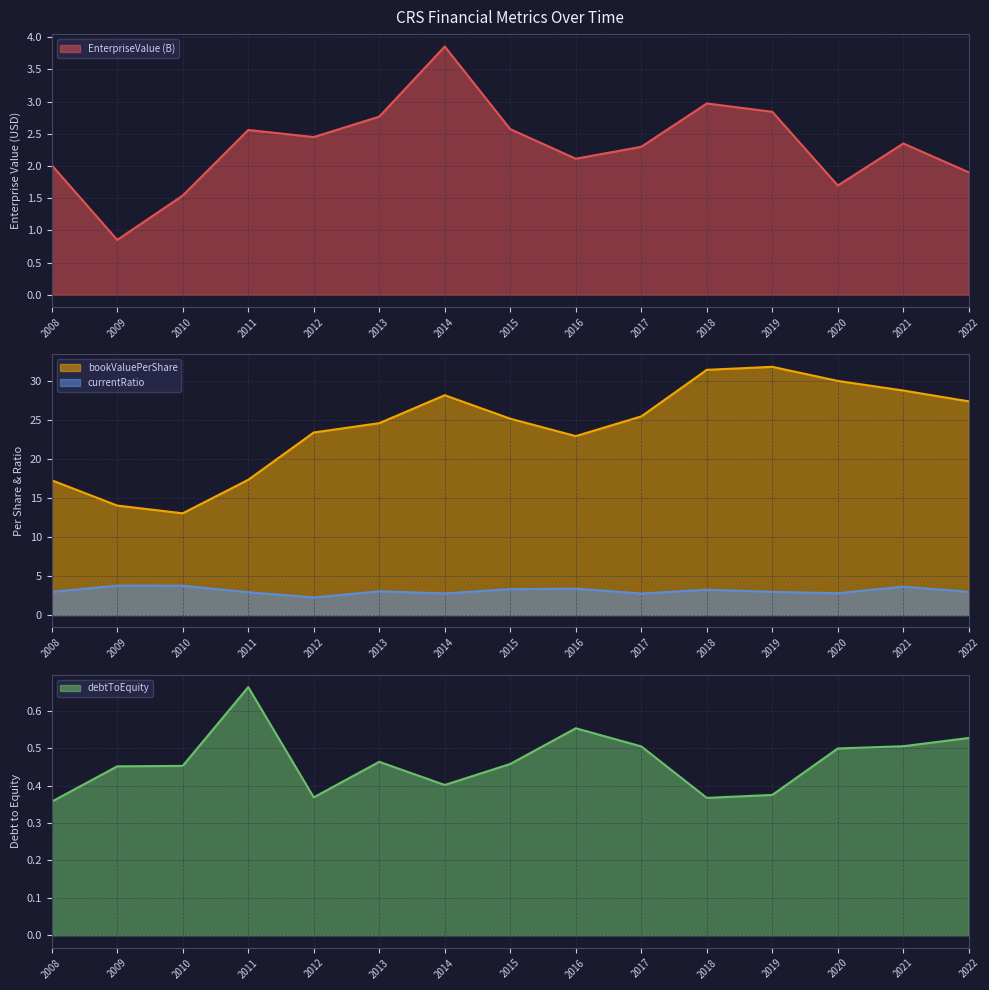

Is the value of EnterpriseValue at 2016 greater than the value of debtToEquity at 2010?

Yes